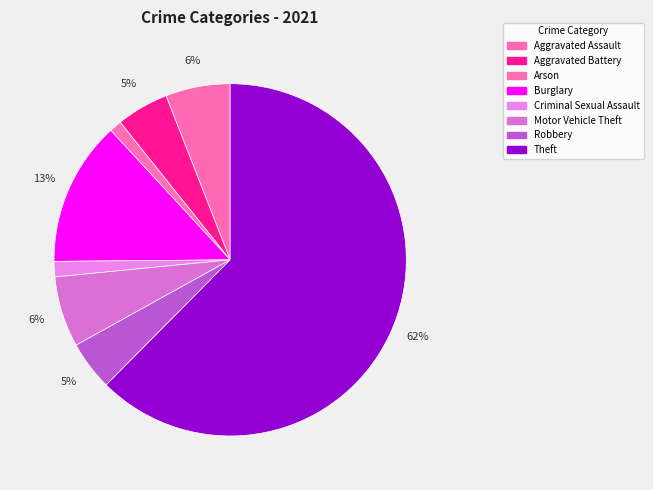

Which slice is the smallest?

Arson